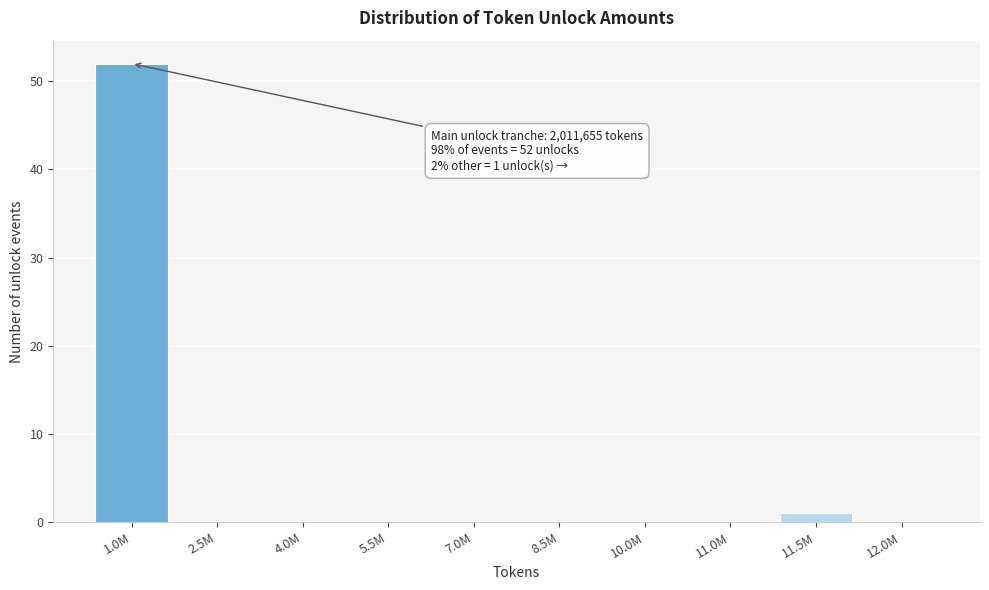

Reading left to right, transcribe all the data shown in this chart.

1.0M=52	2.5M=0	4.0M=0	5.5M=0	7.0M=0	8.5M=0	10.0M=0	11.0M=0	11.5M=1	12.0M=0